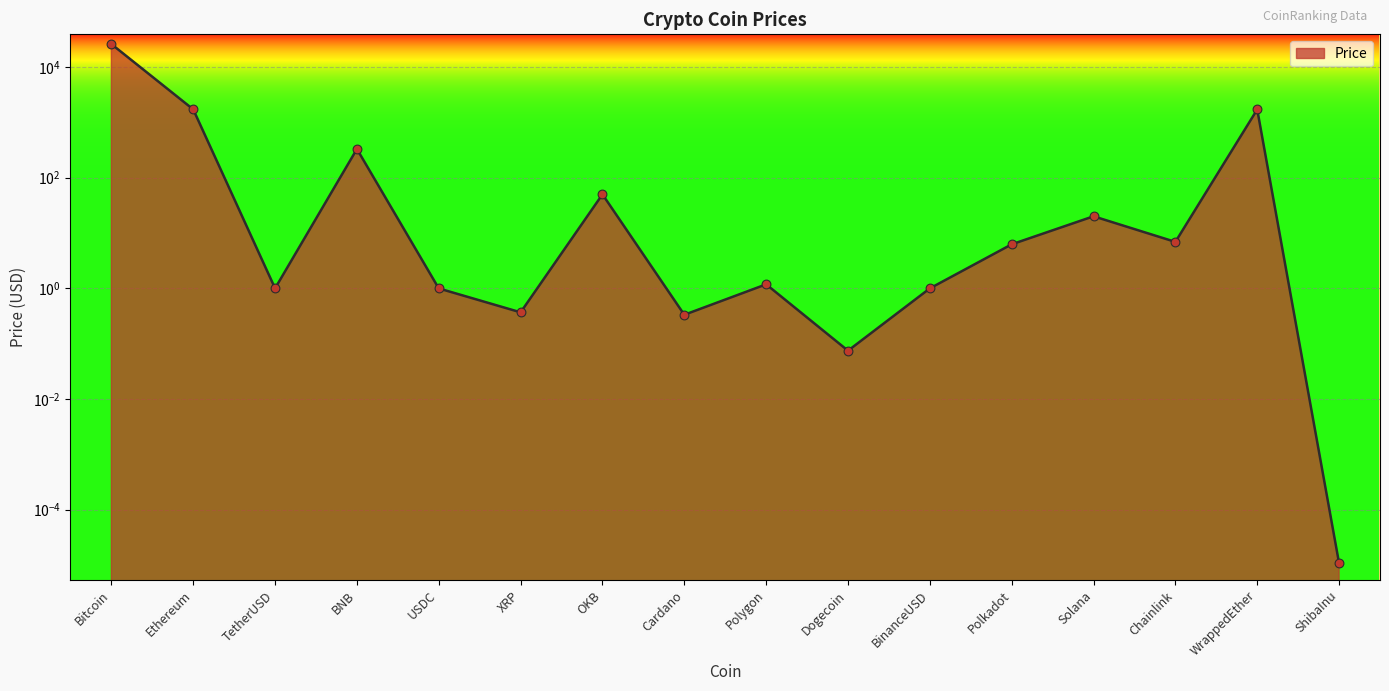

What is the change in value from USDC to OKB?

+49.0